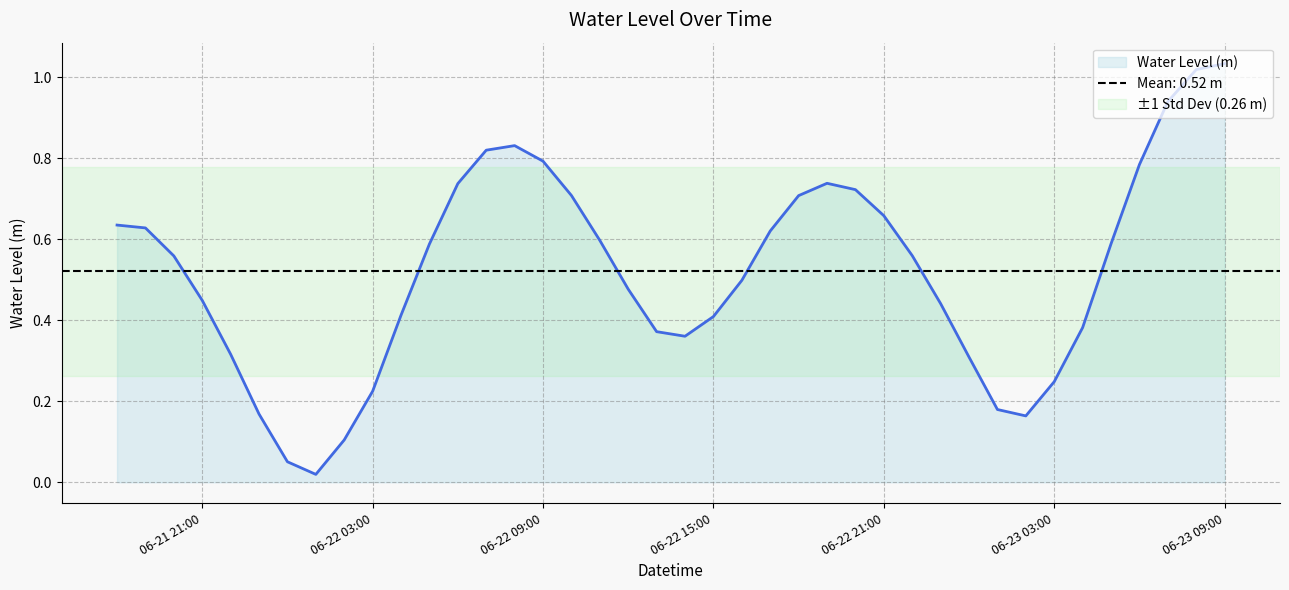

Reading left to right, list all the values displayed in this chart.

0.6	0.6	0.6	0.4	0.3	0.2	0.1	0.0	0.1	0.2	0.4	0.6	0.7	0.8	0.8	0.8	0.7	0.6	0.5	0.4	0.4	0.4	0.5	0.6	0.7	0.7	0.7	0.7	0.6	0.4	0.3	0.2	0.2	0.2	0.4	0.6	0.8	0.9	1.0	1.0